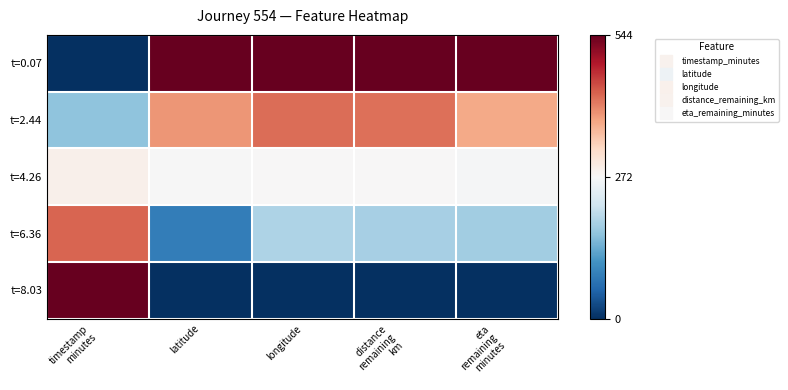

Reading right to left, list all the values displayed in this chart.

t=0.07: eta
remaining
minutes=544.0	distance
remaining
km=544.0	longitude=544.0	latitude=544.0	timestamp
minutes=0.0
t=2.44: eta
remaining
minutes=374.9	distance
remaining
km=422.3	longitude=423.6	latitude=392.3	timestamp
minutes=162.0
t=4.26: eta
remaining
minutes=269.9	distance
remaining
km=273.2	longitude=274.0	latitude=270.1	timestamp
minutes=286.4
t=6.36: eta
remaining
minutes=177.6	distance
remaining
km=181.3	longitude=187.3	latitude=84.2	timestamp
minutes=429.9
t=8.03: eta
remaining
minutes=0.0	distance
remaining
km=0.0	longitude=0.0	latitude=0.0	timestamp
minutes=544.0